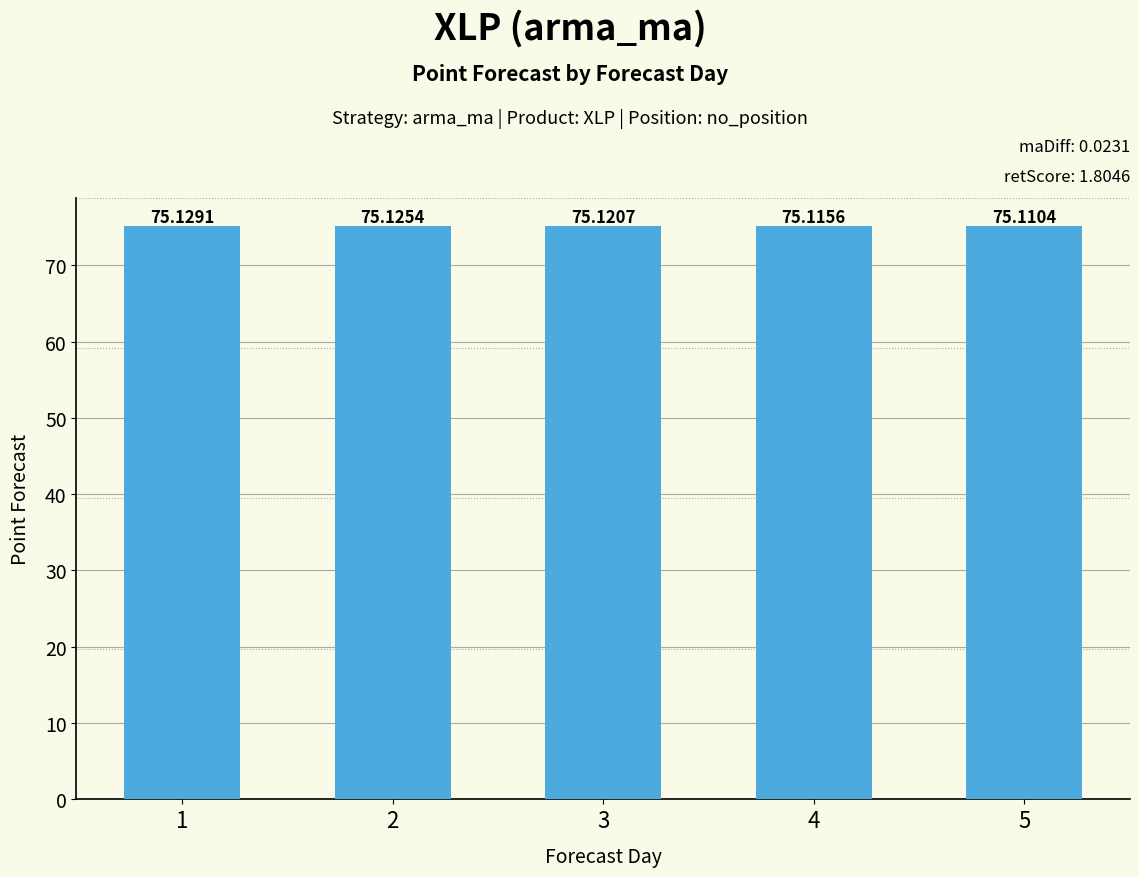

What is the average value?

75.1